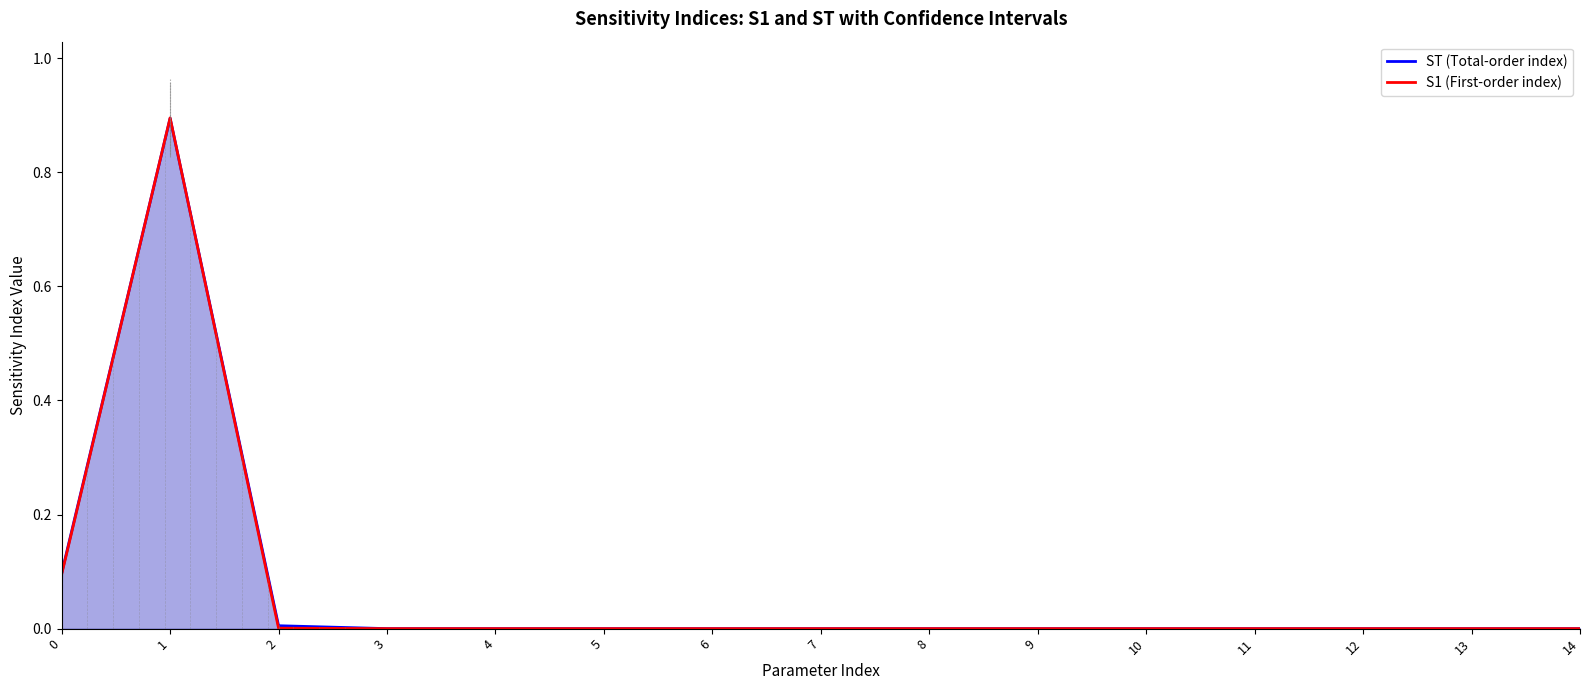

The ST (line) series shows 0.0 at 2. True or false?

False